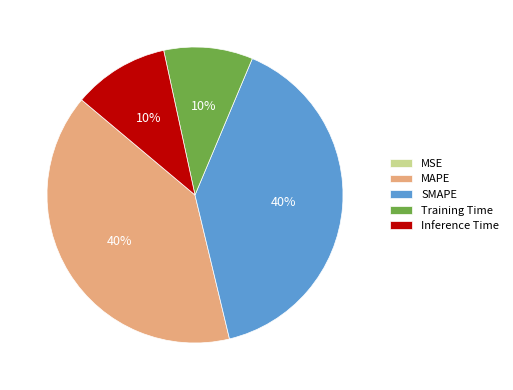

Is there a majority slice in this chart?

No